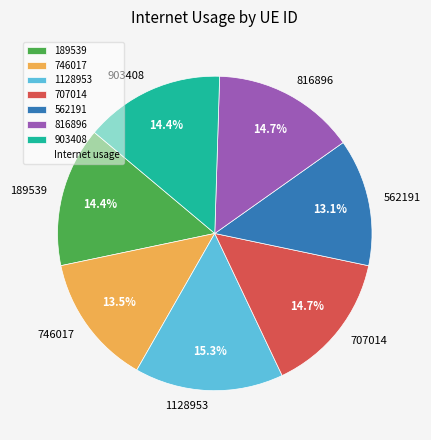

To the nearest percent, what portion does 1128953 represent?

15%